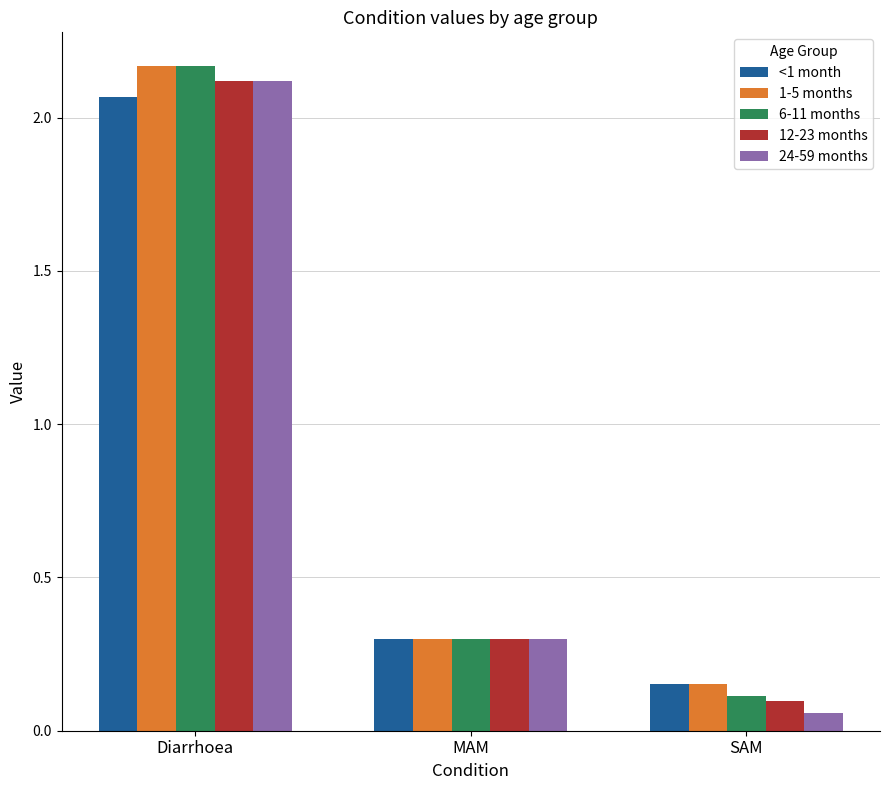

The 1-5 months series shows 0.3 at MAM. True or false?

True